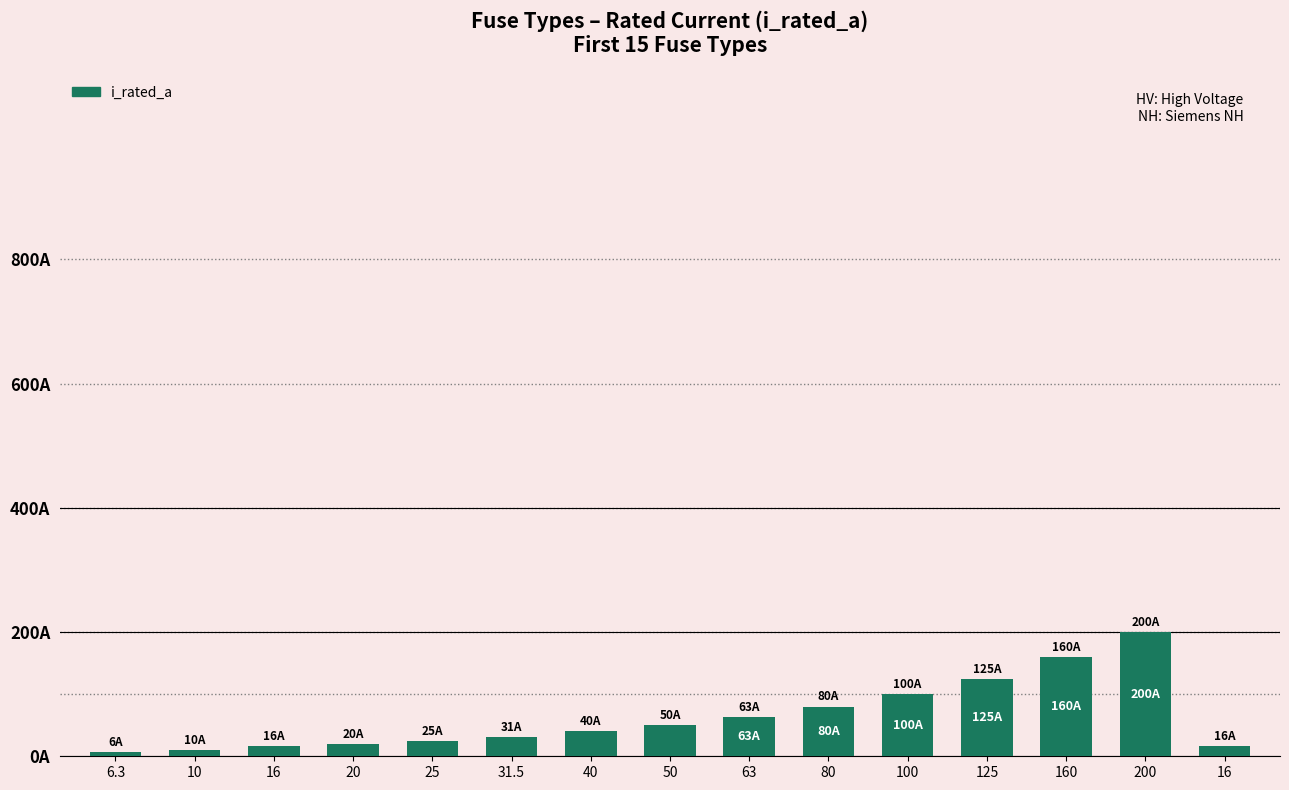

Are the bars horizontal?

No